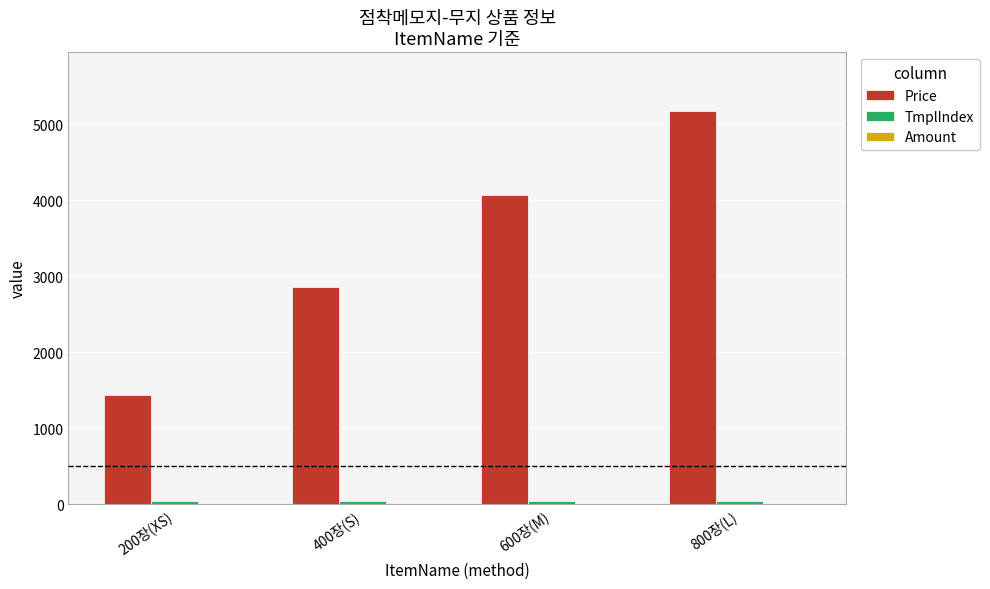

Which series changed the most between 400장(S) and 600장(M)?

Price